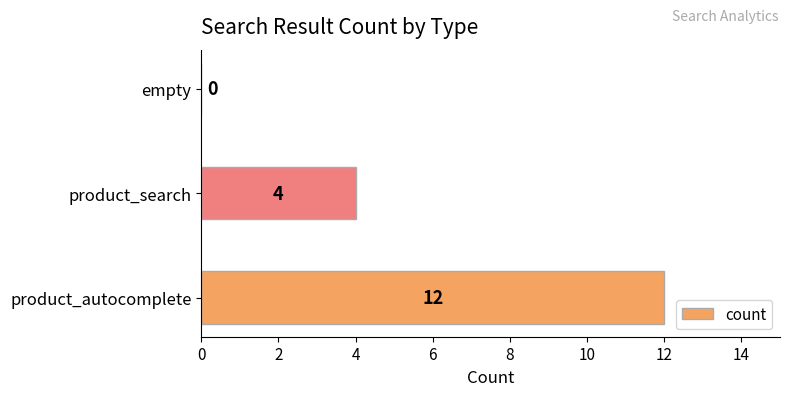

Reading top to bottom, extract all data points from this chart.

empty=0	product_search=4	product_autocomplete=12